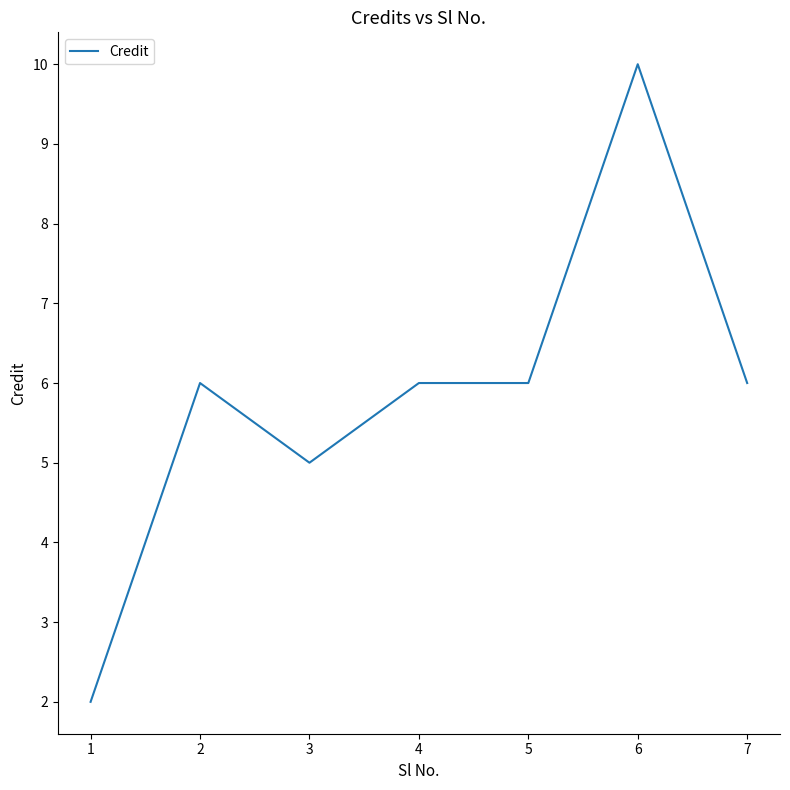

What is the greatest value displayed?

10